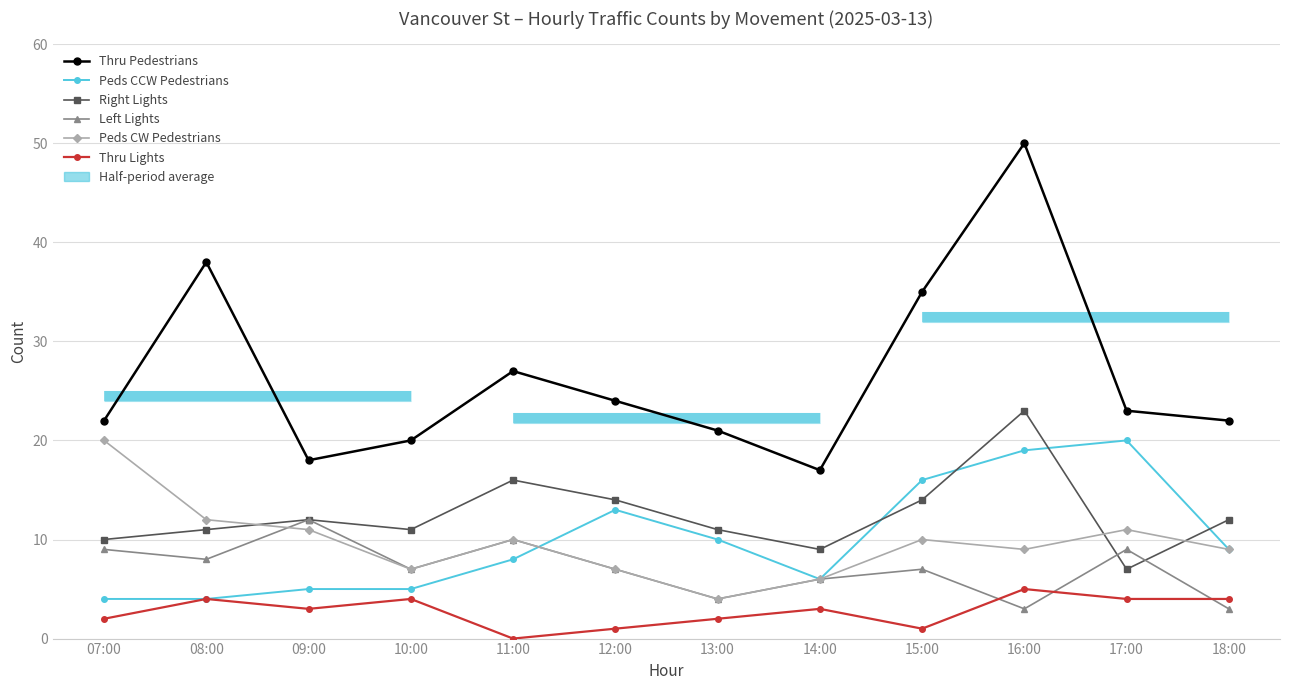

Is it true that Right Lights equals 11 at 13:00?

True